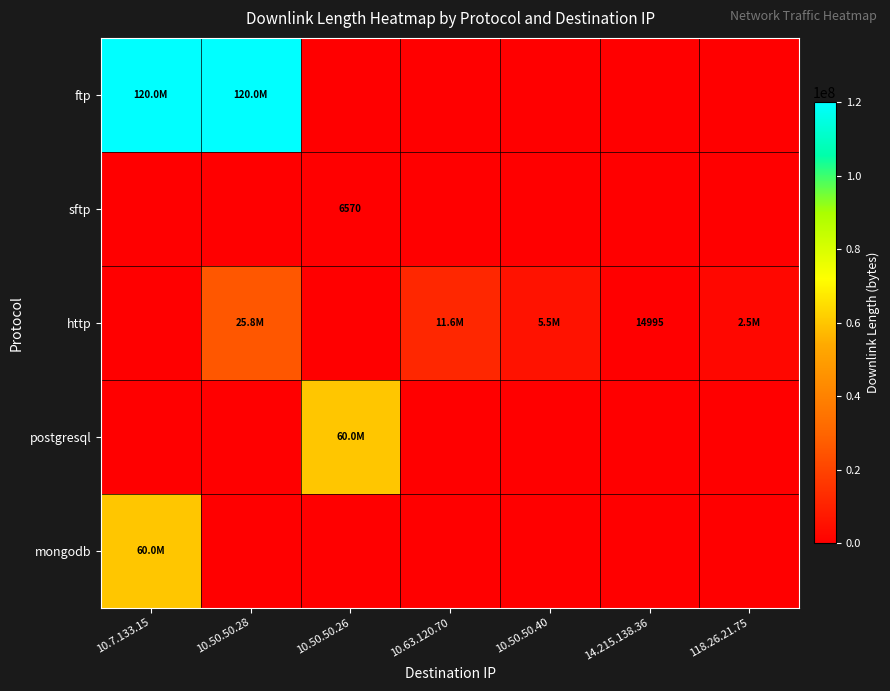

Is it true that http equals 14995 at 14.215.138.36?

True